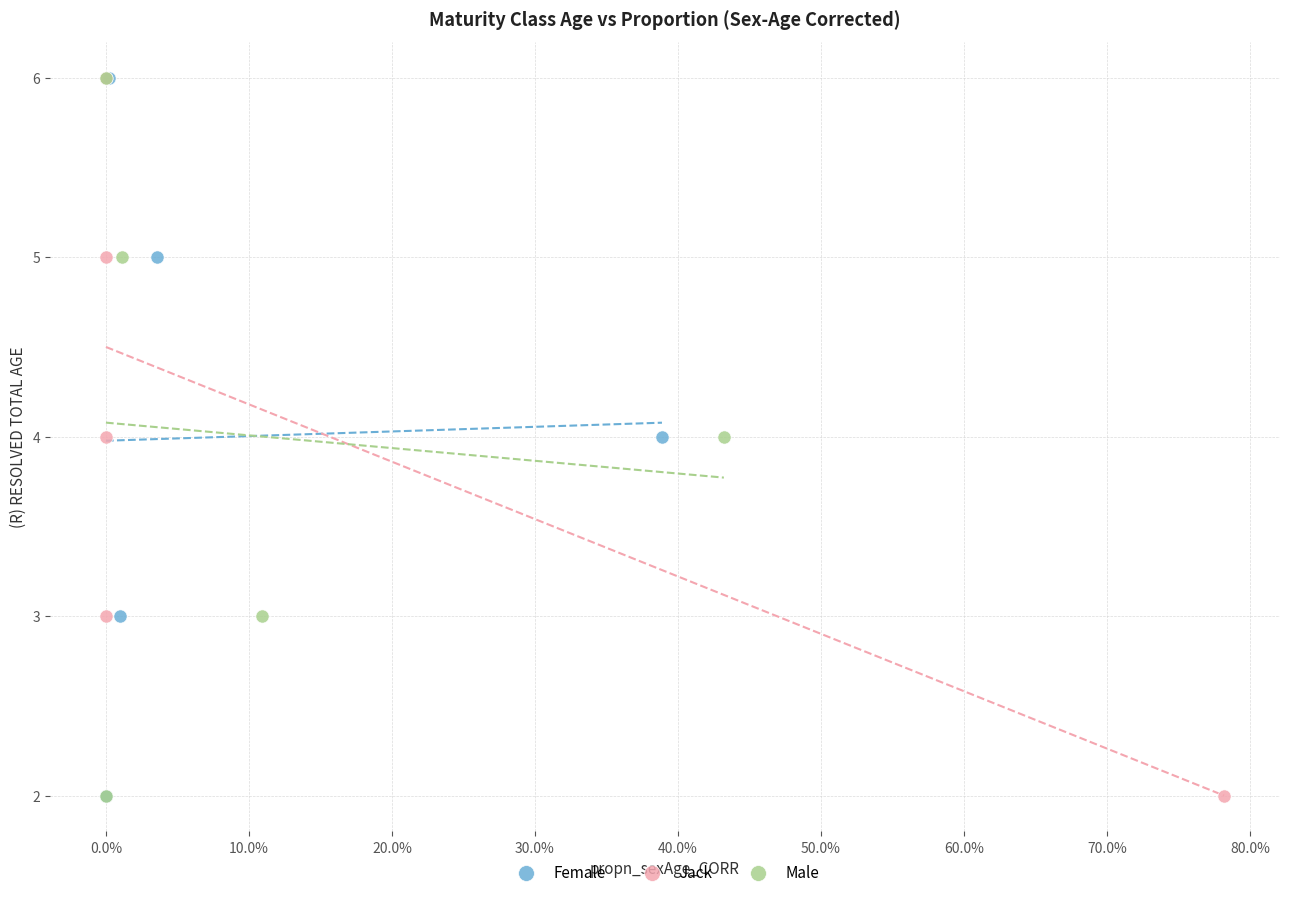

What are all the series names shown in the legend?

Female, Jack, Male